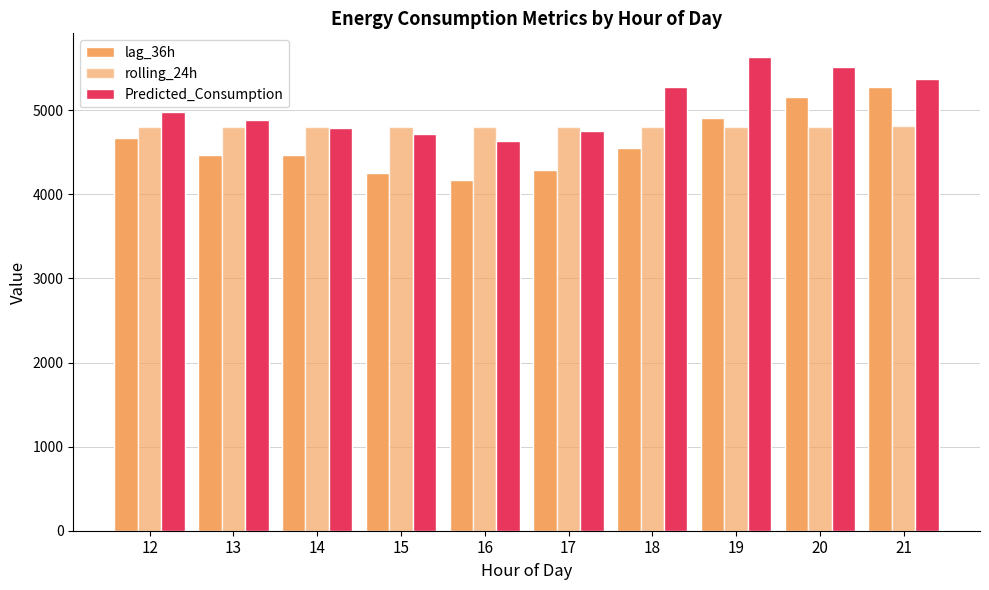

The lag_36h series shows 4172.8 at 16. True or false?

True